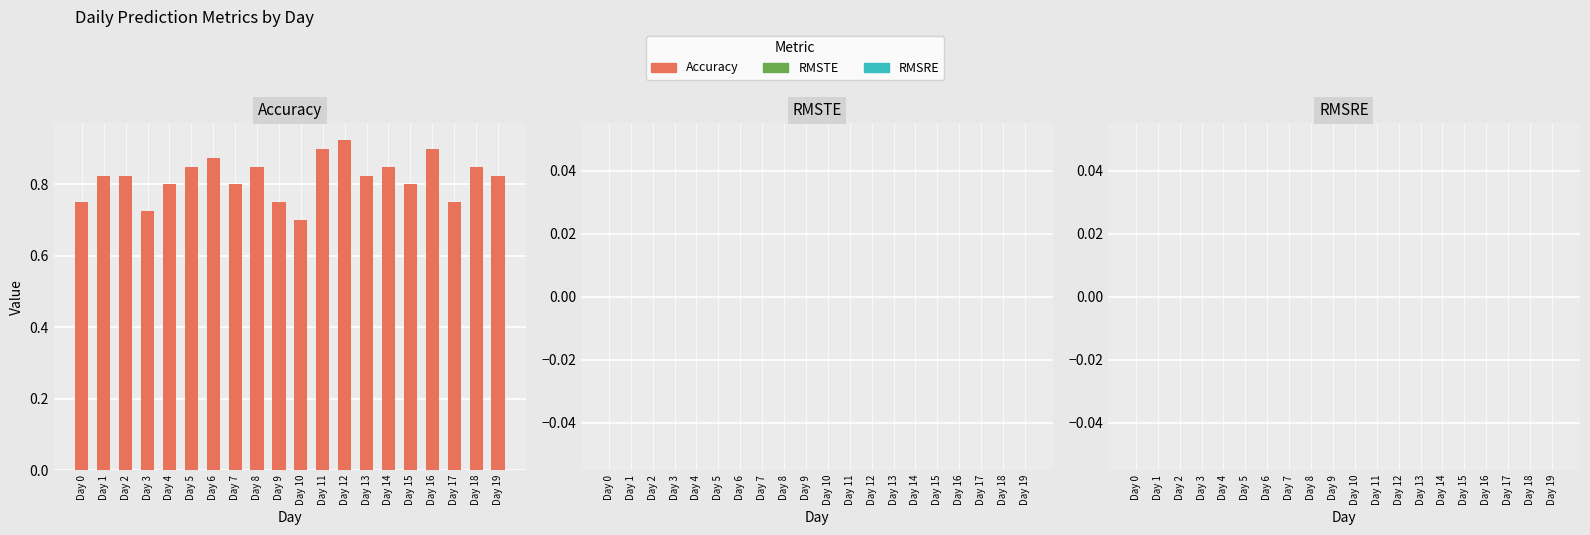

Where is the data nearest to the value 0?

Day 10